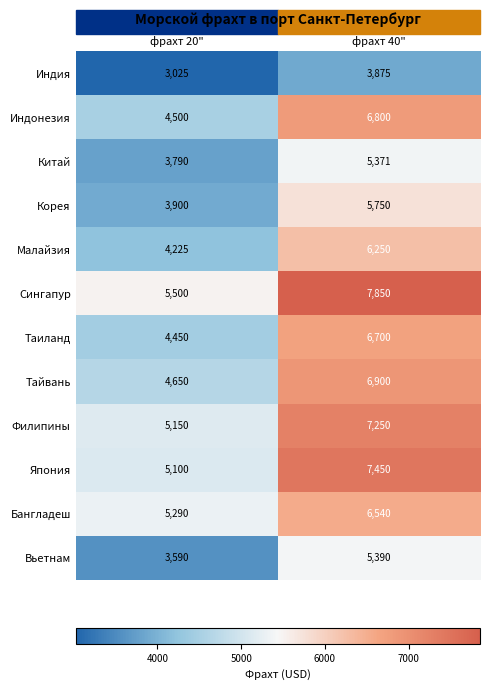

What is the total value across all series at фрахт 20"?

53170